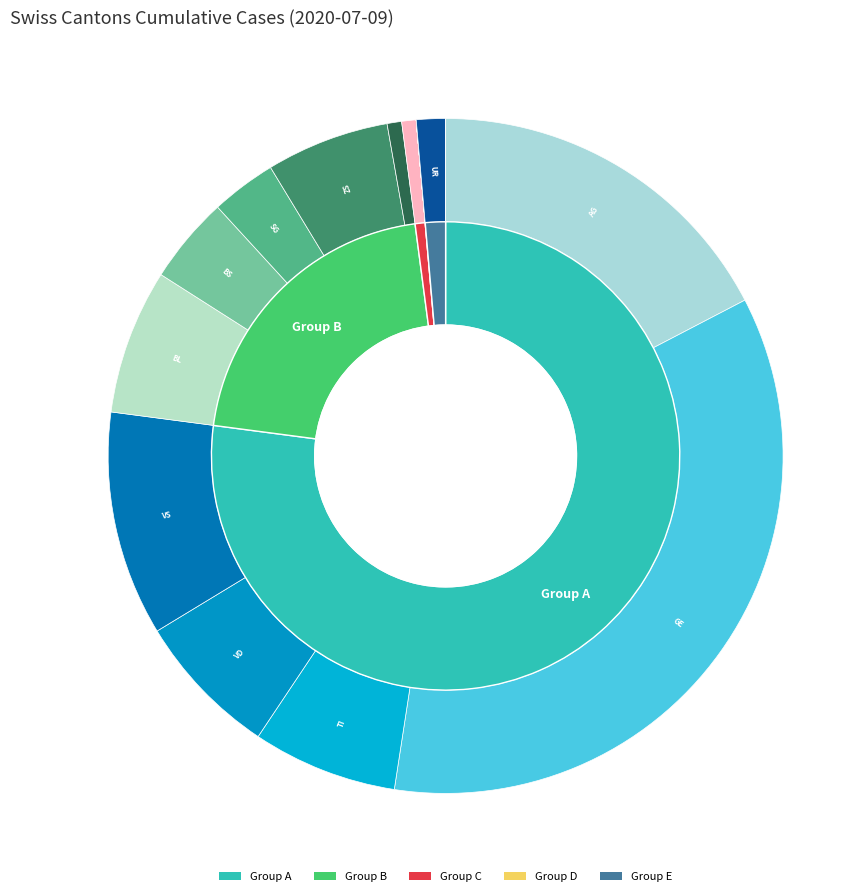

Which category has the biggest portion of the pie?

GE